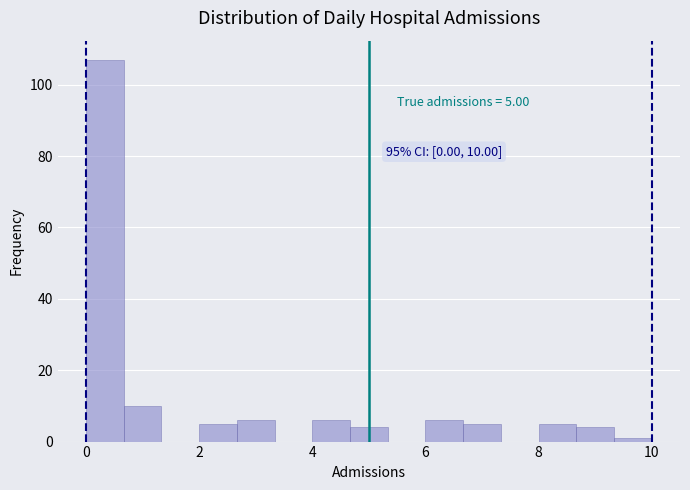

Read against the x-axis, roughly where is the centre of the tallest bar?

0.4